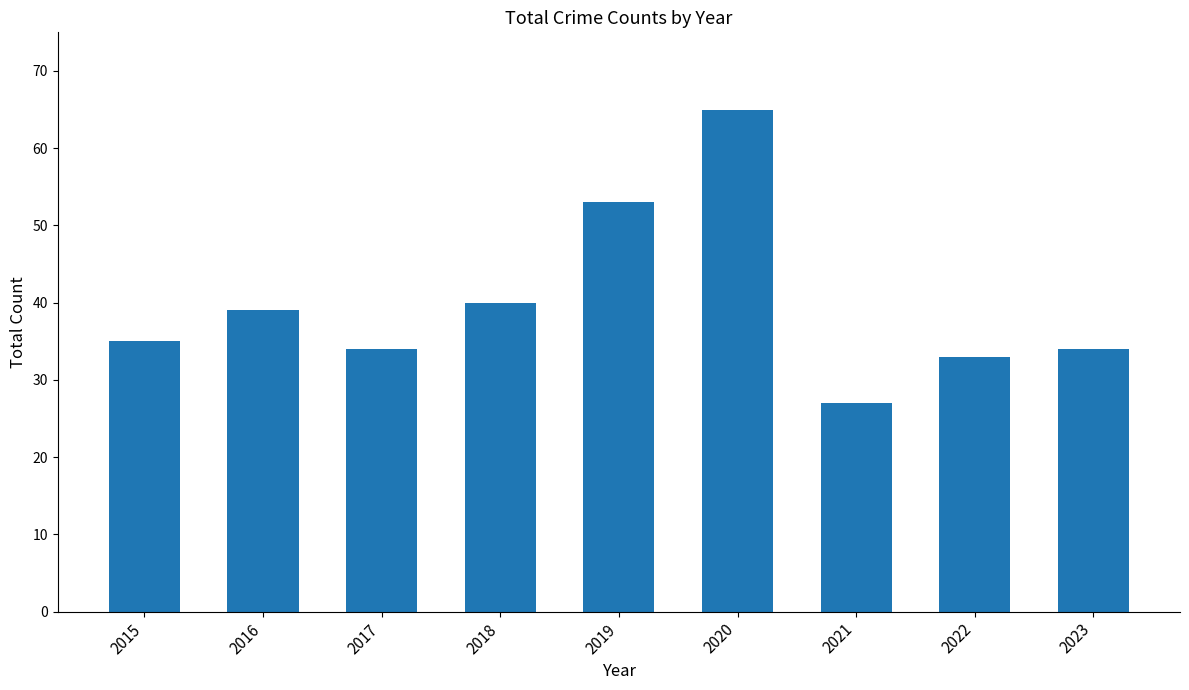

What is the change in value from 2020 to 2022?

-32